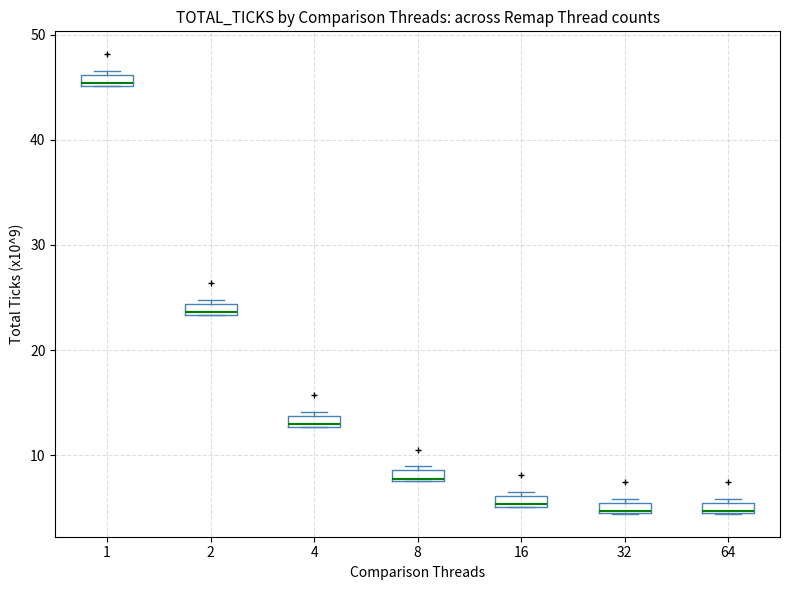

Where is the lower edge of the box at x = 4 on the y-axis? The values are not printed on the chart, so give them approximately, as read against the axis.

13